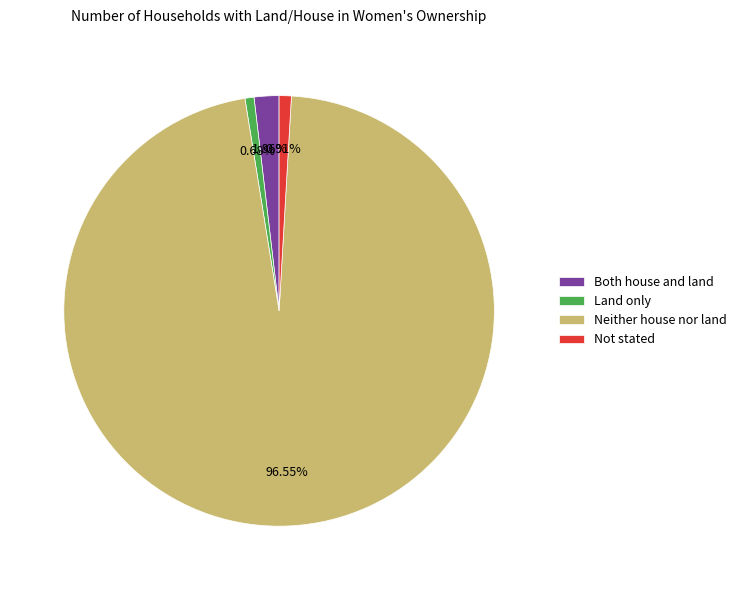

What percentage do Both house and land and Not stated together represent?

2.8%